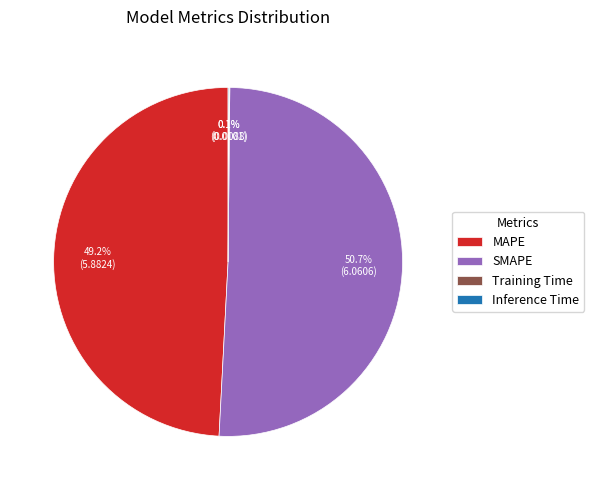

Is there a majority slice in this chart?

Yes